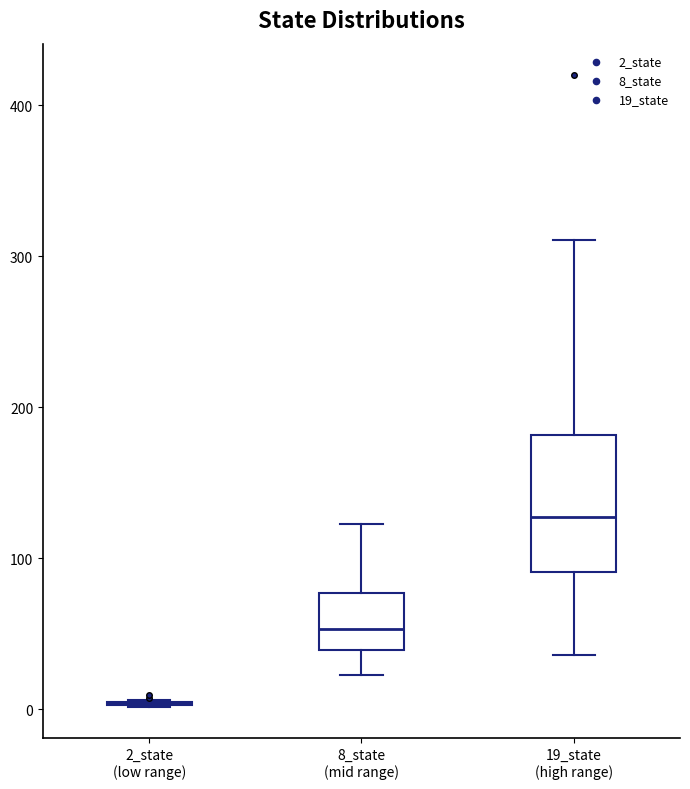

Which box is the tallest, from its lower edge to its upper edge?

19_state (high range)